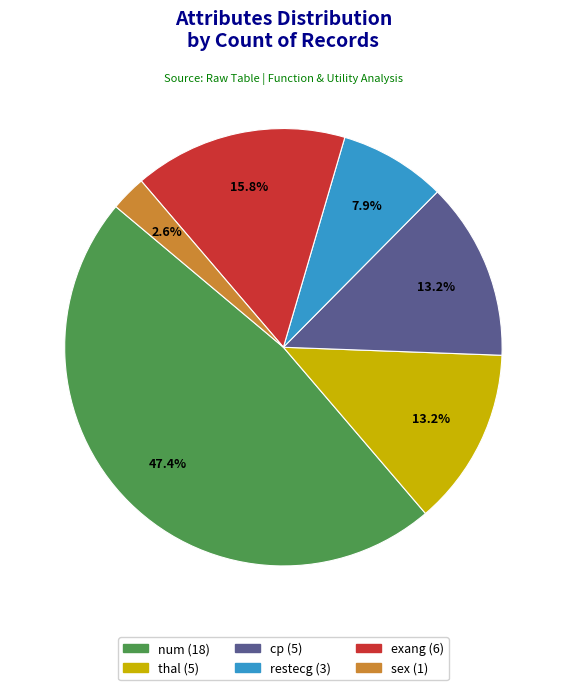

Count the number of slices in the pie.

6